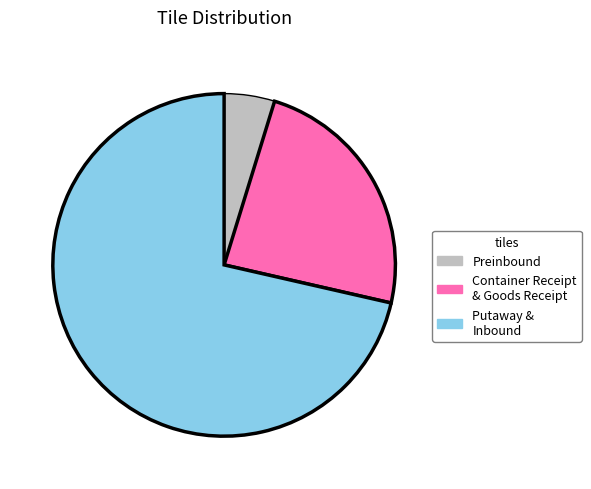

Is there a majority slice in this chart?

Yes